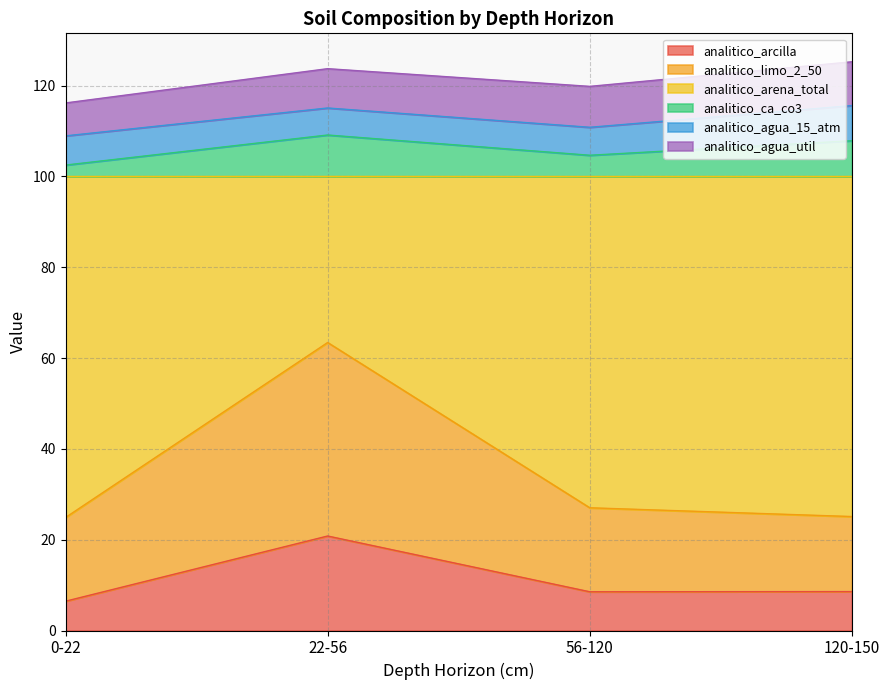

What is the label of the 4th point from the left?

120-150